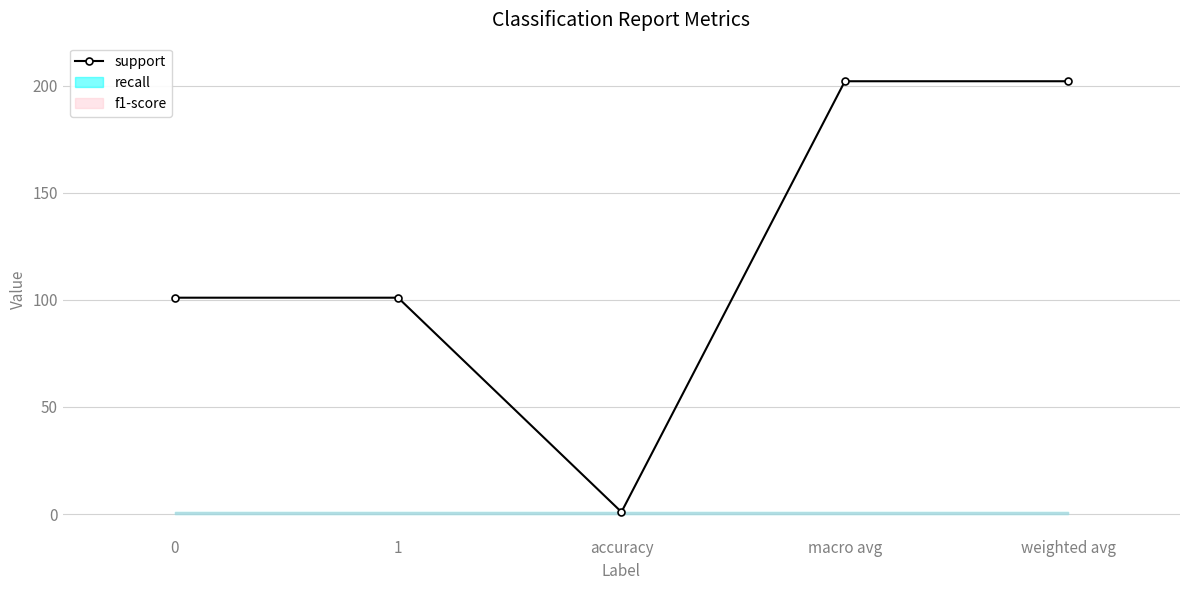

True or false: there are more than 0 points higher than both neighbors.

False